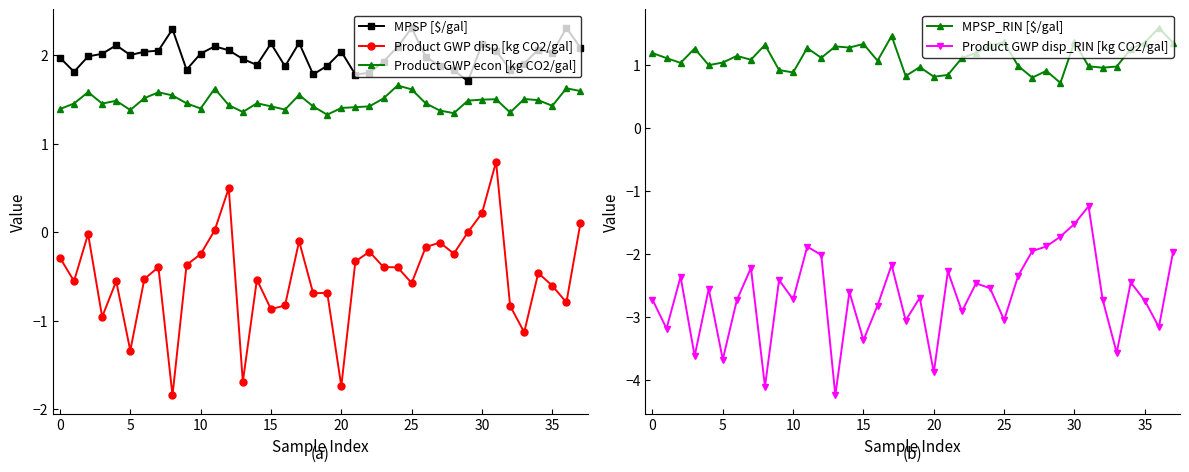

True or false: MPSP [$/gal] has a value of 3.4 at 20.

False